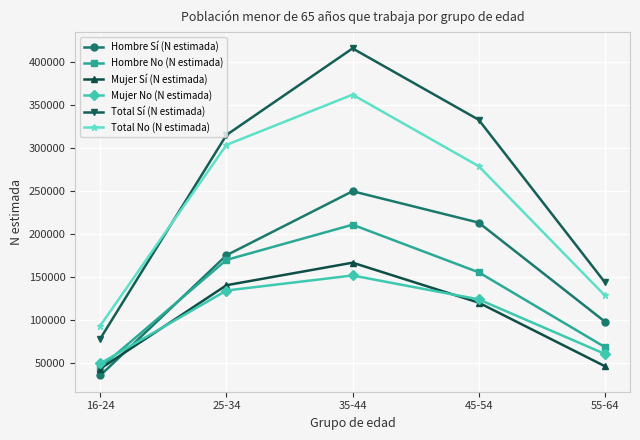

At which category does the chart reach its peak across all series?

35-44